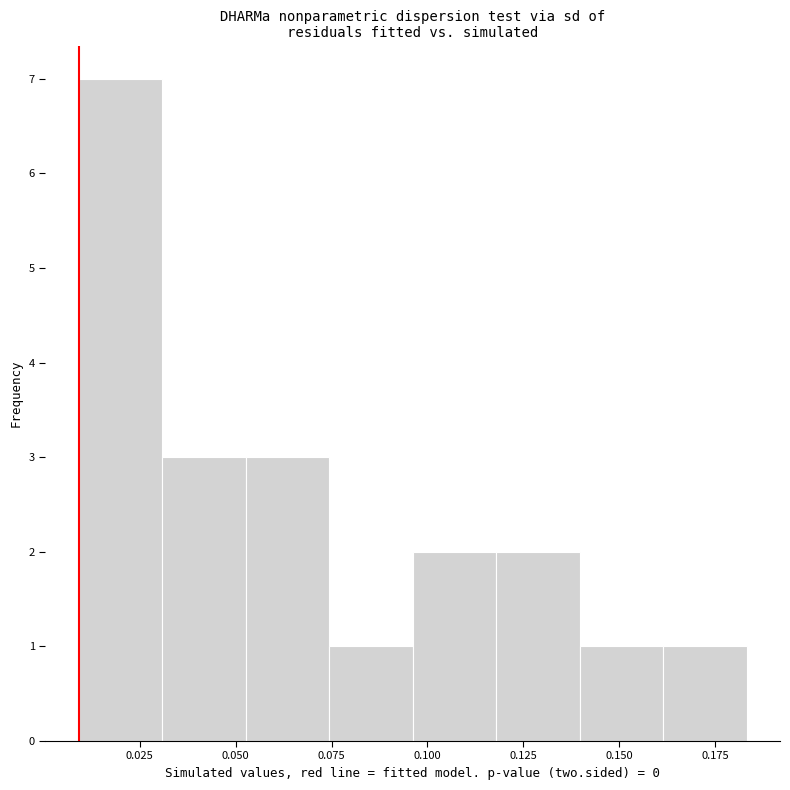

Which range on the x-axis has the tallest bar?

0.010 to 0.030